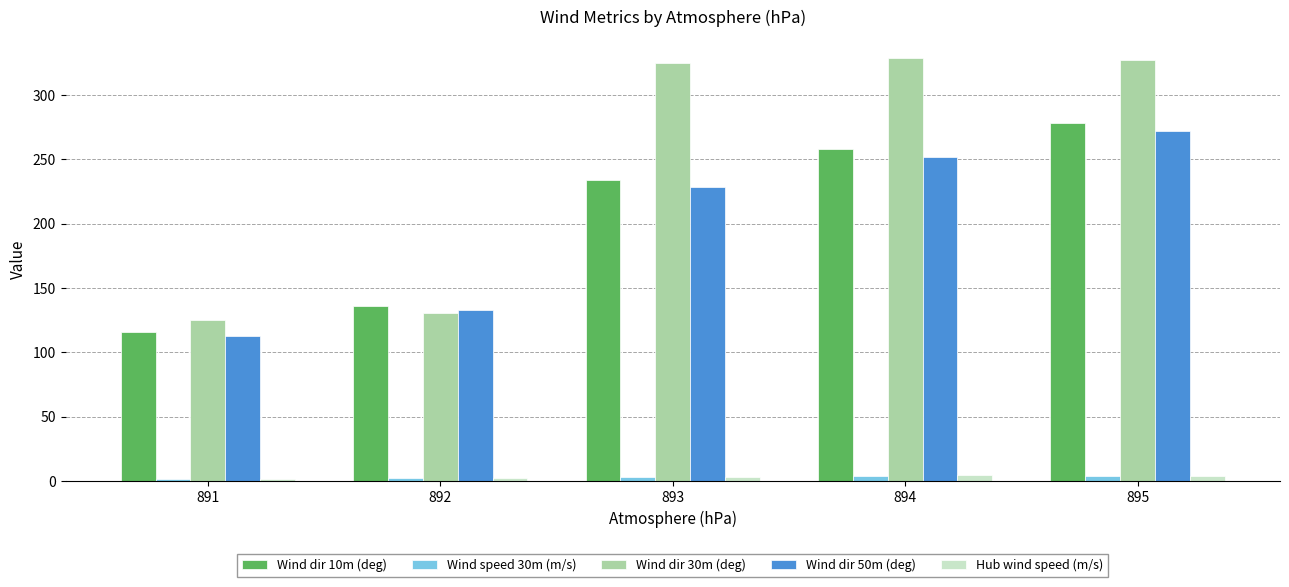

Which series has the largest range (max minus min)?

Wind dir 30m (deg)